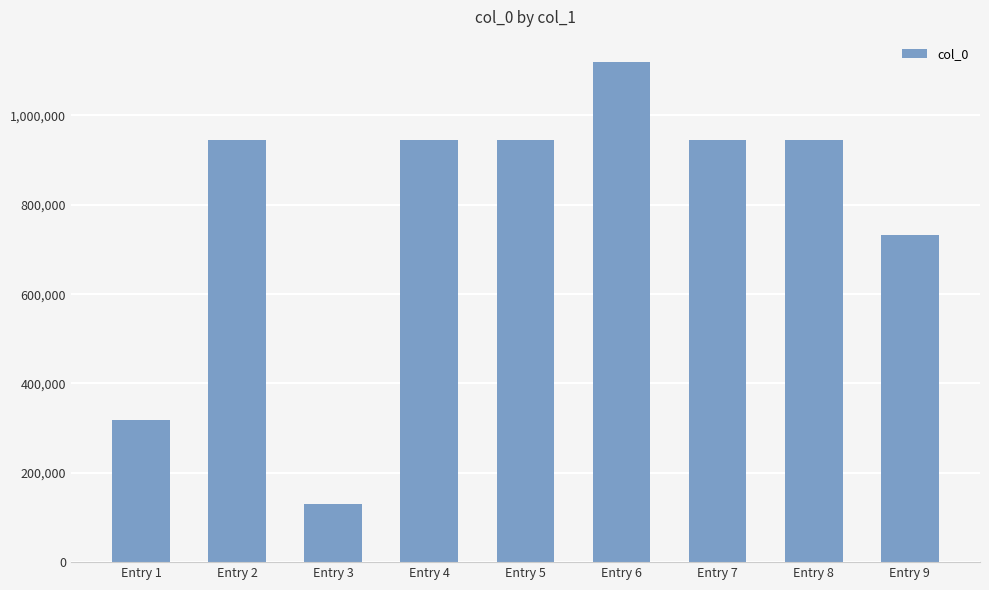

At which label does the data first exceed 944740?

Entry 2